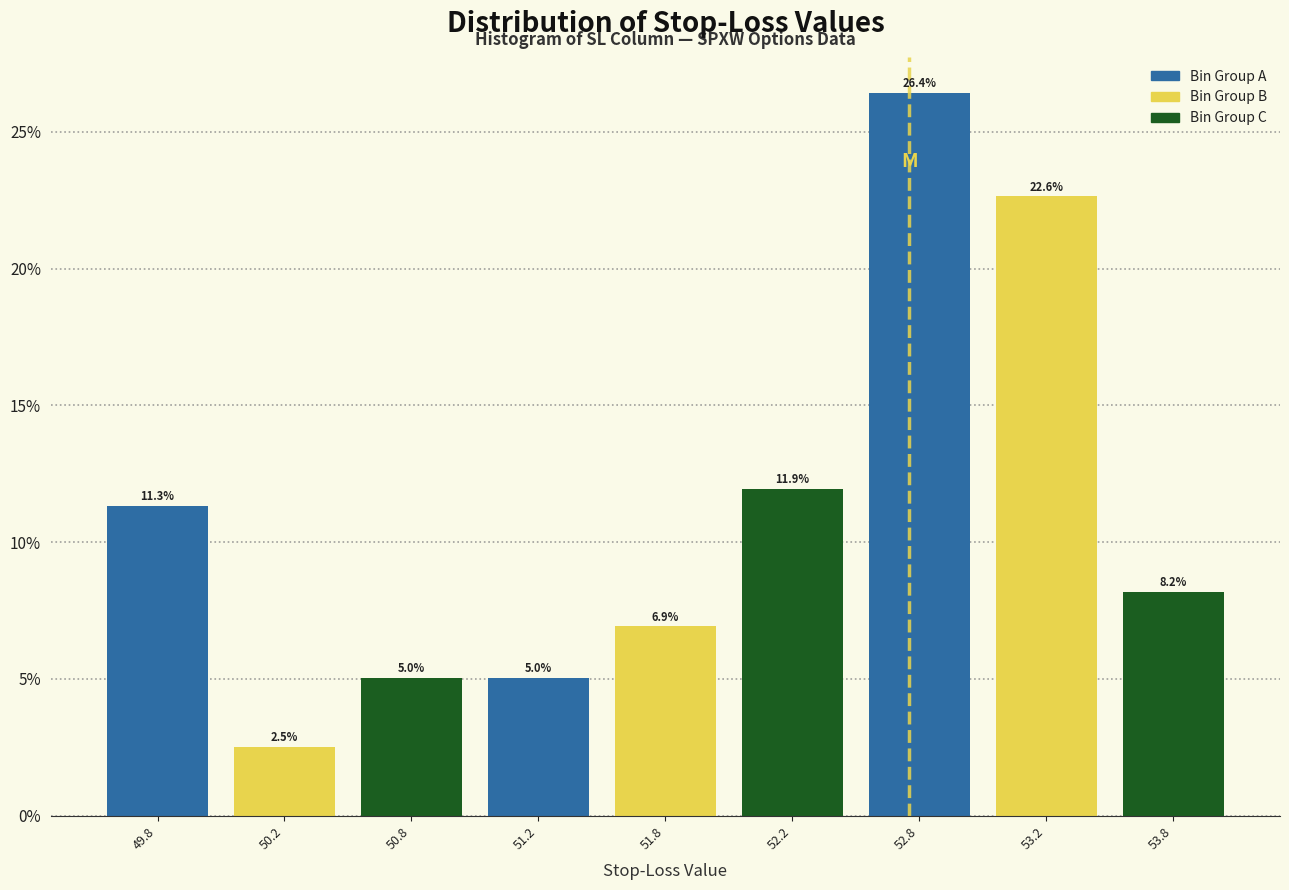

Does the chart contain any negative values?

No